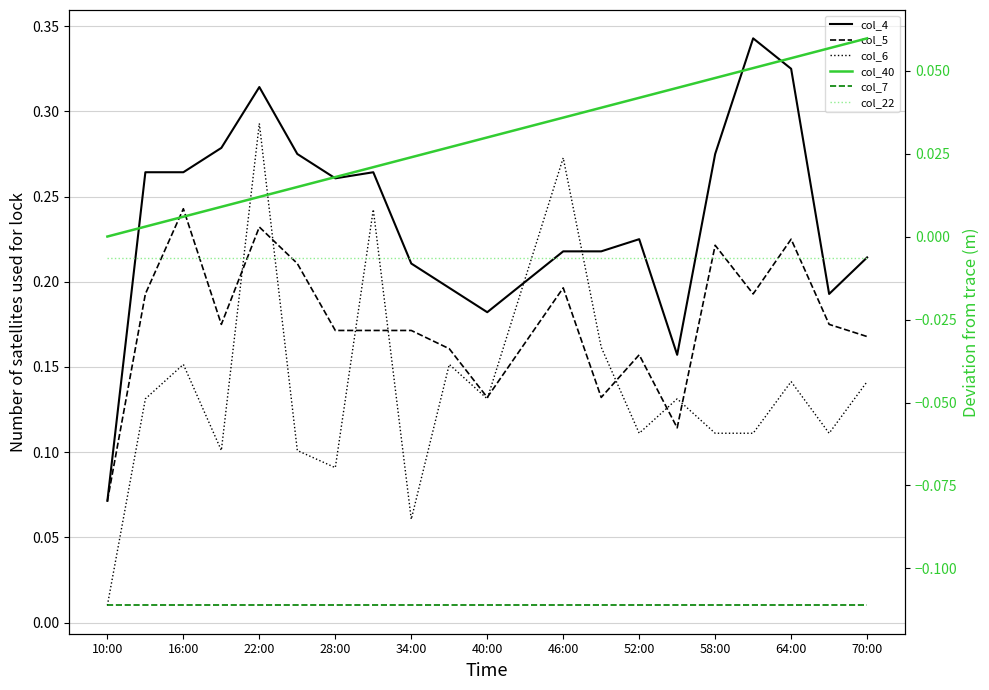

What are all the series names shown in the legend?

col_4, col_5, col_6, col_40, col_7, col_22